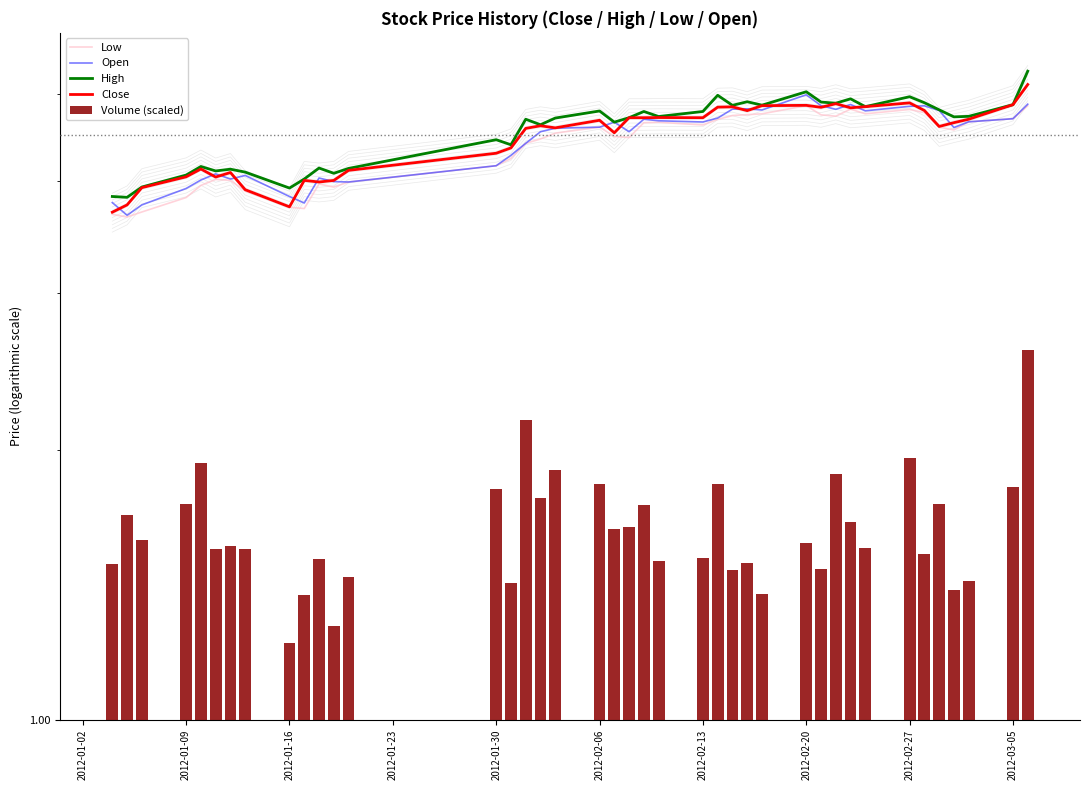

What are all the series names shown in the legend?

Low, Open, High, Close, Volume (scaled)